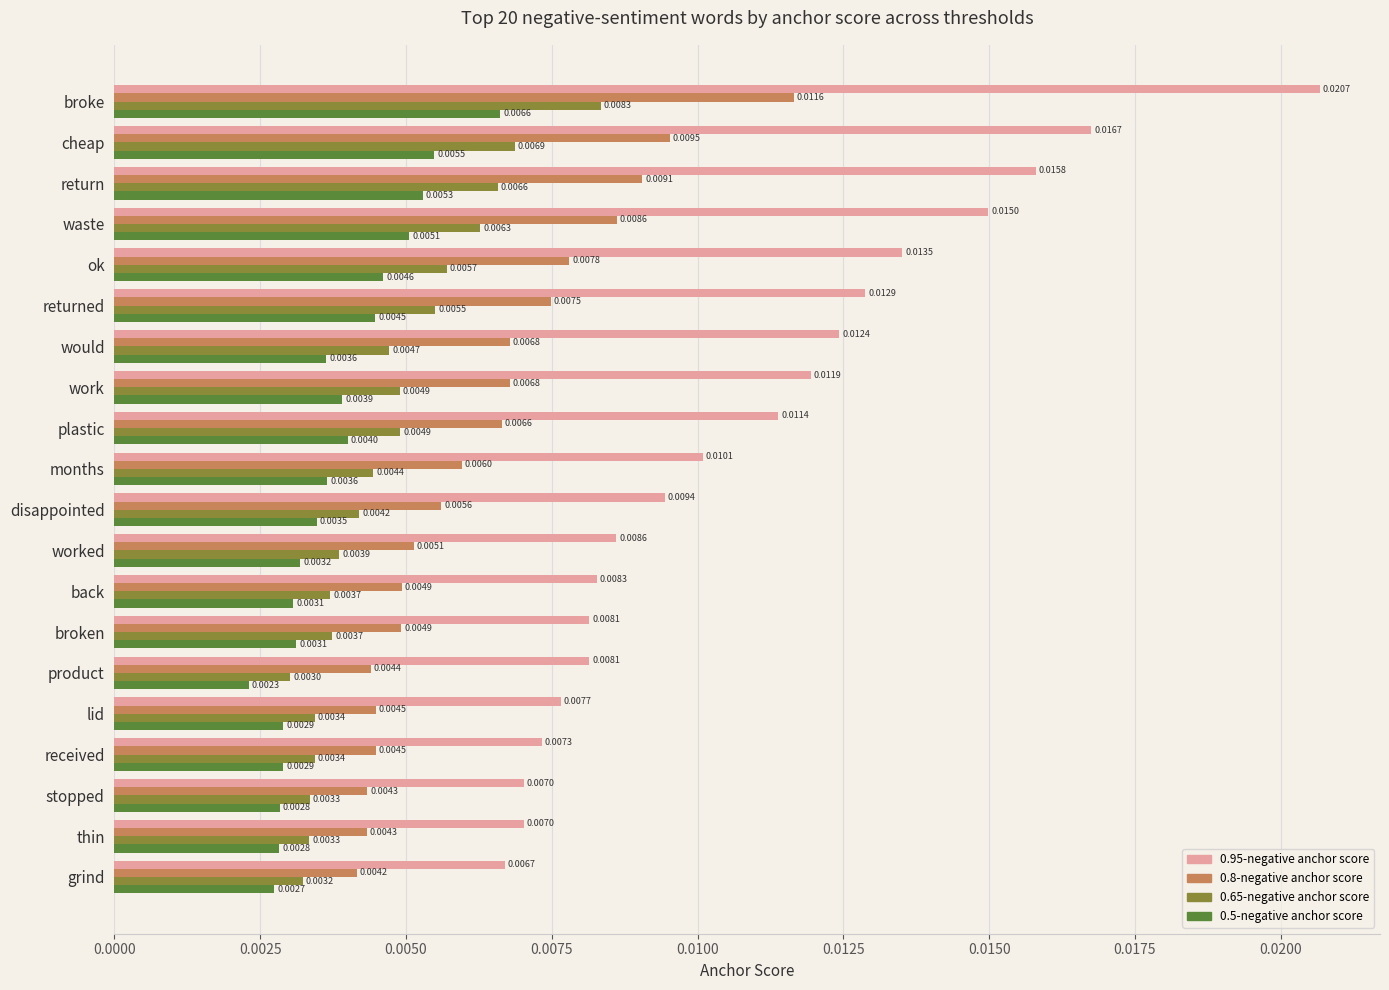

List the series in order of their peak value, highest first.

0.95-negative anchor score, 0.8-negative anchor score, 0.65-negative anchor score, 0.5-negative anchor score